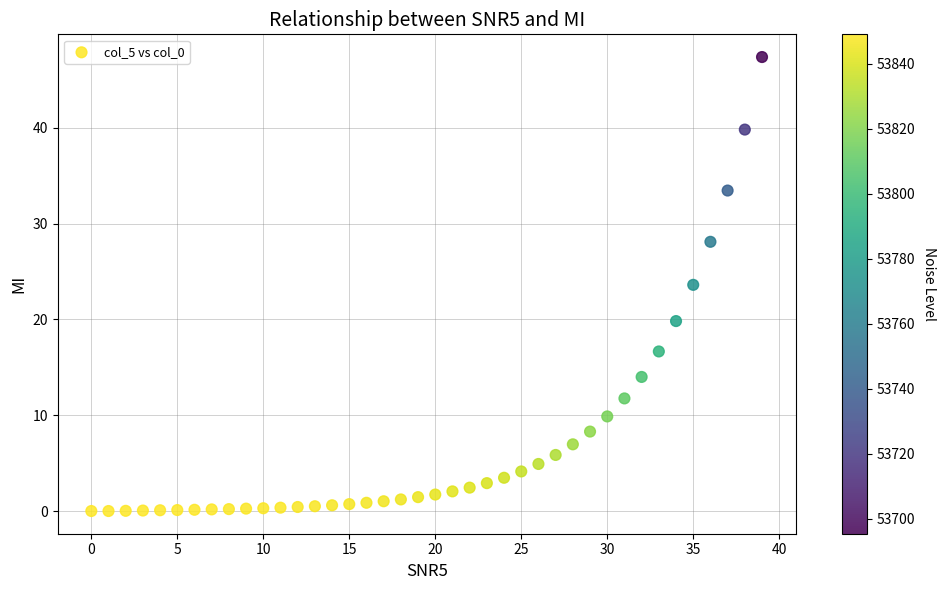

What Y value in the scatter plot is closest to 23?

23.6